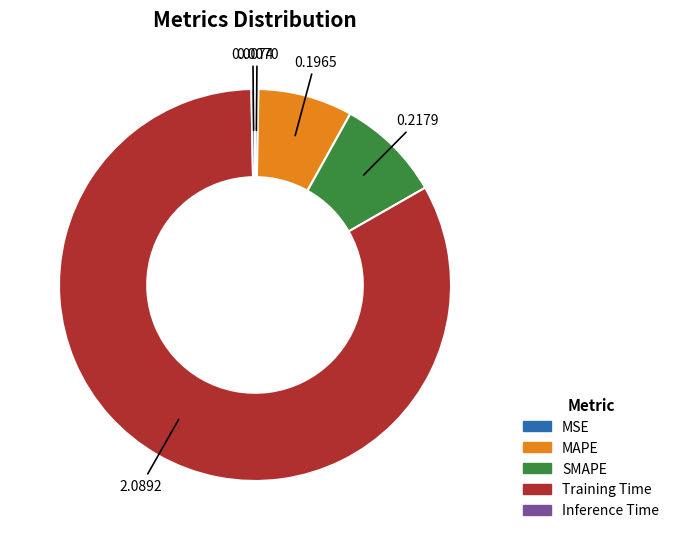

Between MAPE and Inference Time, which is larger?

MAPE